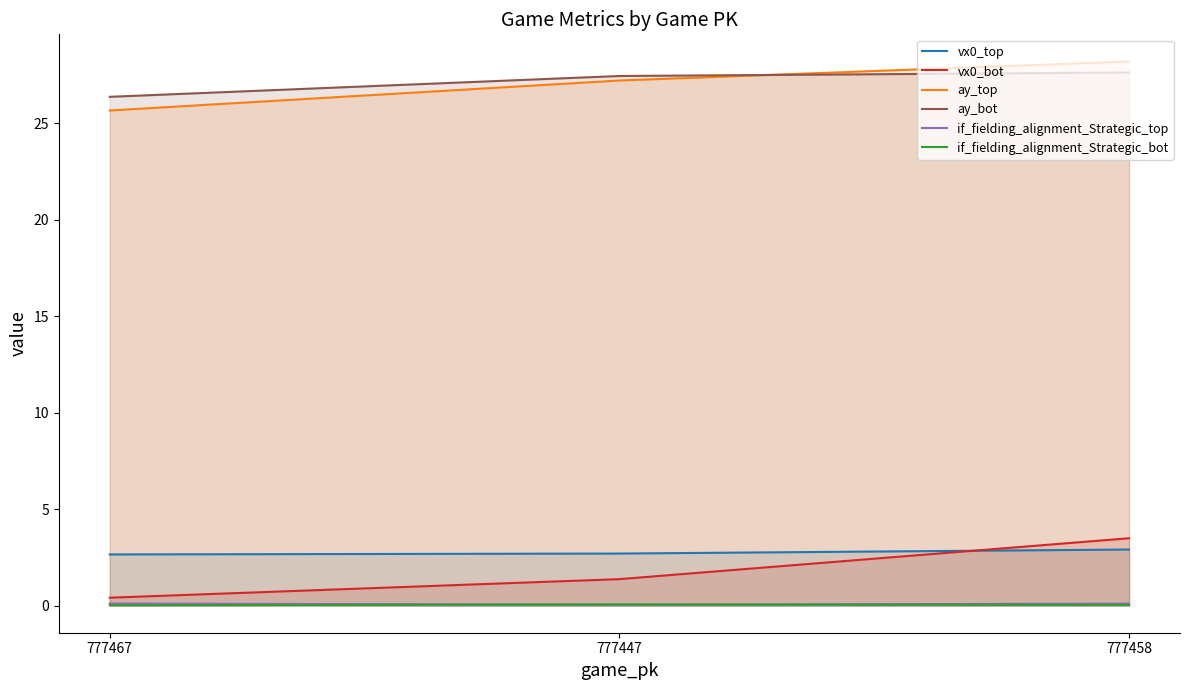

What are all the series names shown in the legend?

vx0_top, vx0_bot, ay_top, ay_bot, if_fielding_alignment_Strategic_top, if_fielding_alignment_Strategic_bot